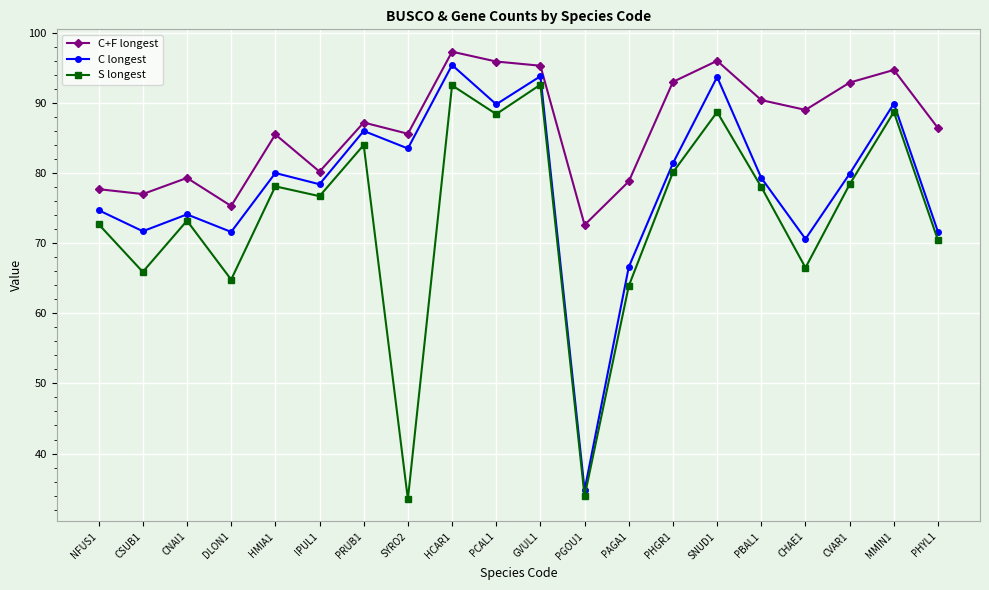

What is the smallest value displayed?

33.5